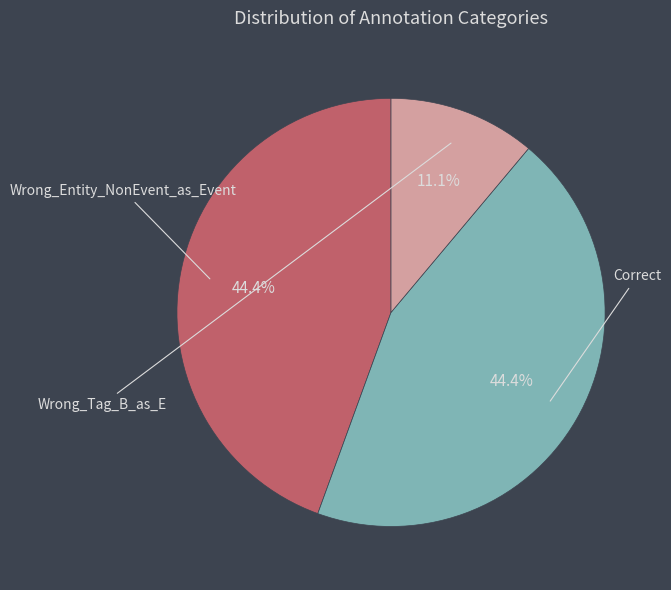

Rank the categories by value from lowest to highest.

Wrong_Tag_B_as_E, Wrong_Entity_NonEvent_as_Event, Correct